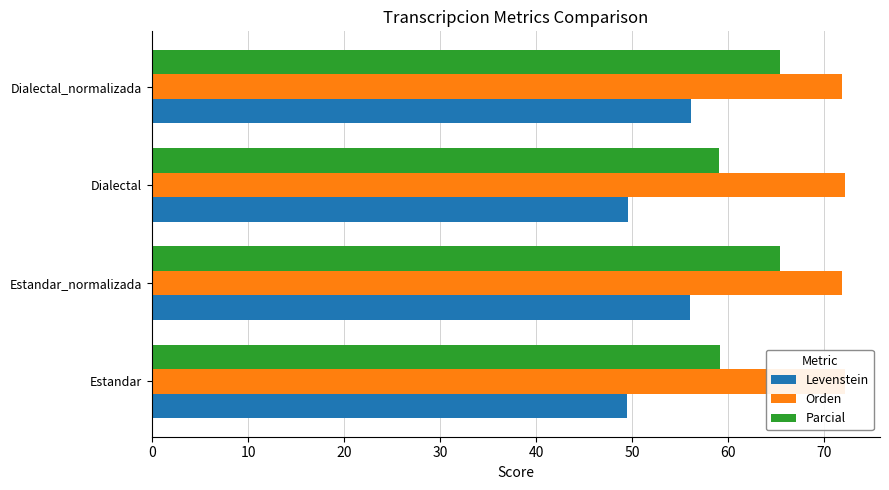

Rank the series by their average value, from highest to lowest.

Orden, Parcial, Levenstein